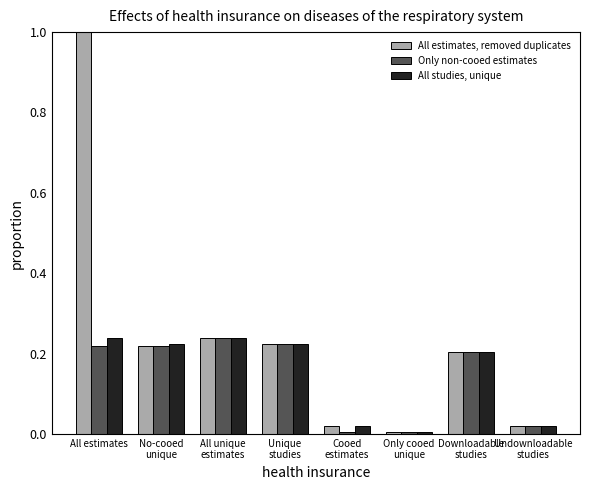

Rank the series at All estimates from lowest to highest value.

Only non-cooed estimates, All studies, unique, All estimates, removed duplicates